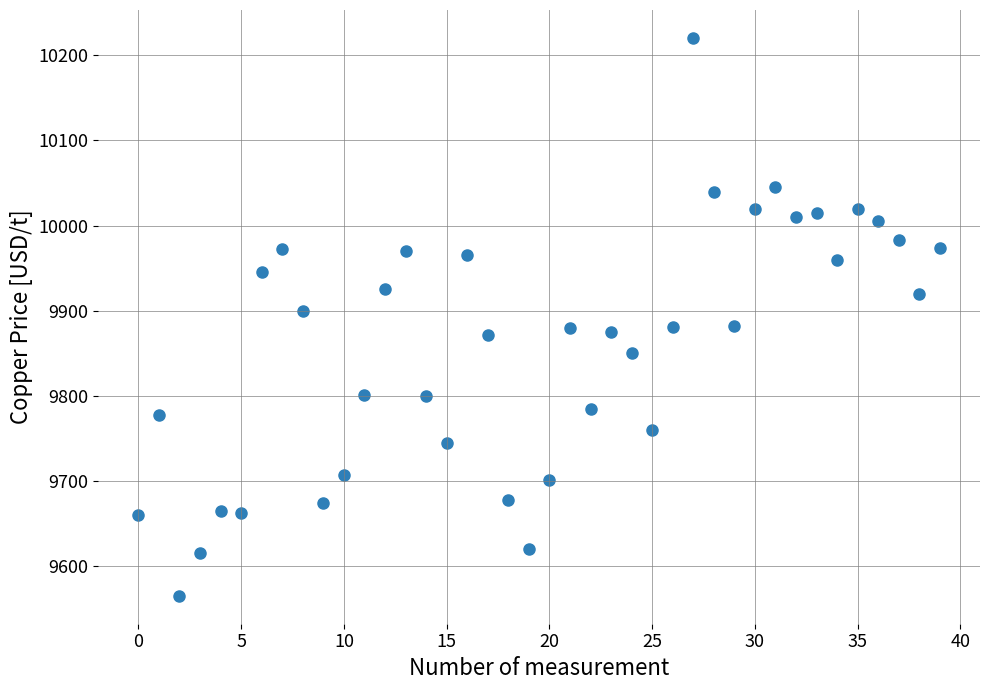

What is the range of Y values (max minus min)?

655.5